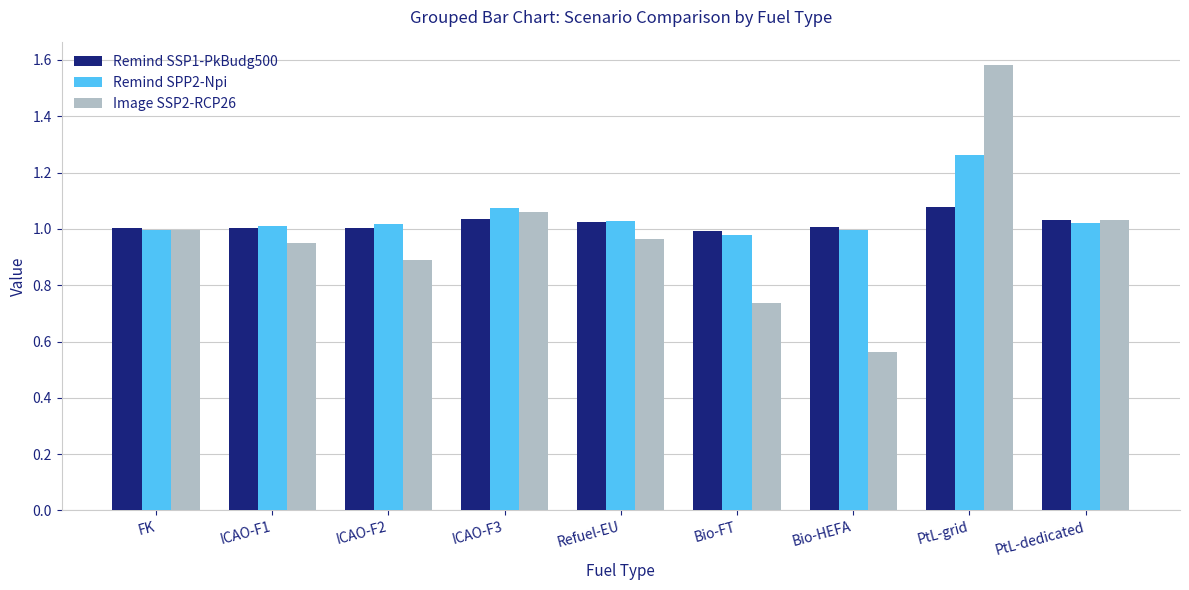

What are all the series names shown in the legend?

Remind SSP1-PkBudg500, Remind SPP2-Npi, Image SSP2-RCP26